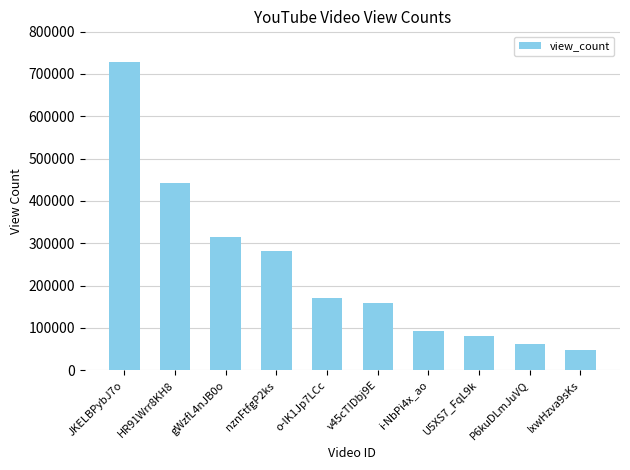

How many series are shown in this chart?

1